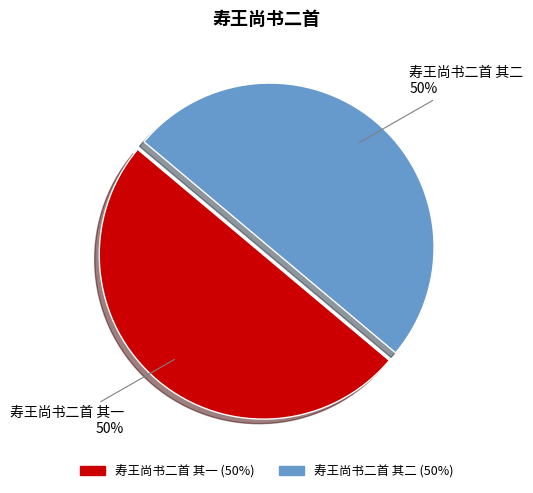

The 寿王尚书二首 其一 slice represents 50% of the pie. True or false?

True